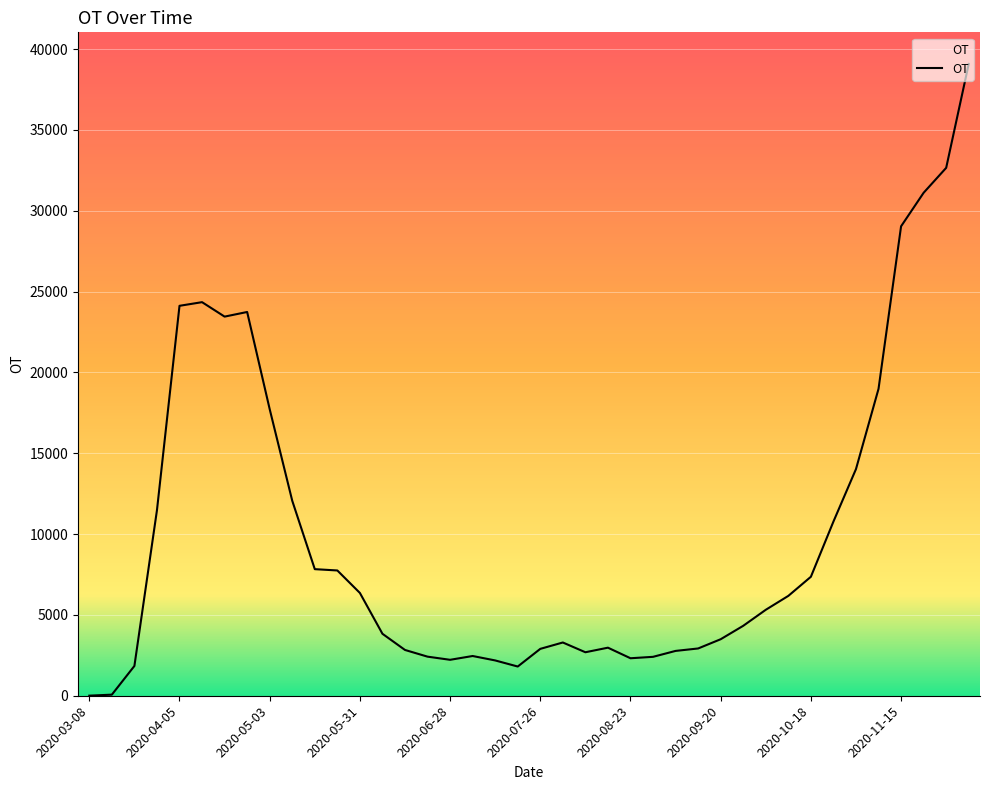

What is the greatest value displayed?

39081